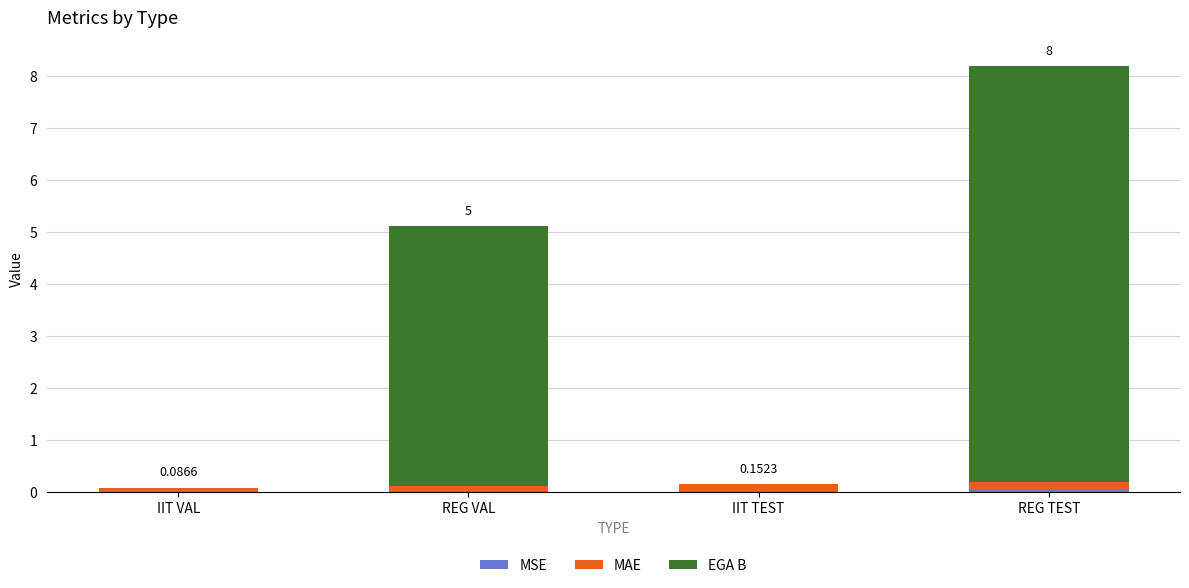

At which category is the sum across all series the highest?

REG TEST